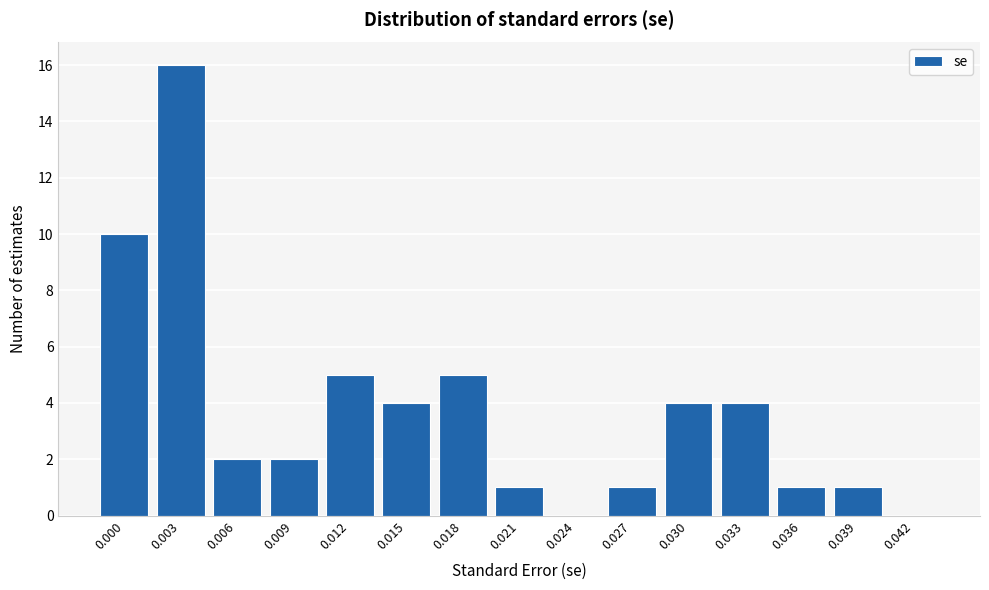

Reading left to right, list all the values displayed in this chart.

0.000=10	0.003=16	0.006=2	0.009=2	0.012=5	0.015=4	0.018=5	0.021=1	0.024=0	0.027=1	0.030=4	0.033=4	0.036=1	0.039=1	0.042=0